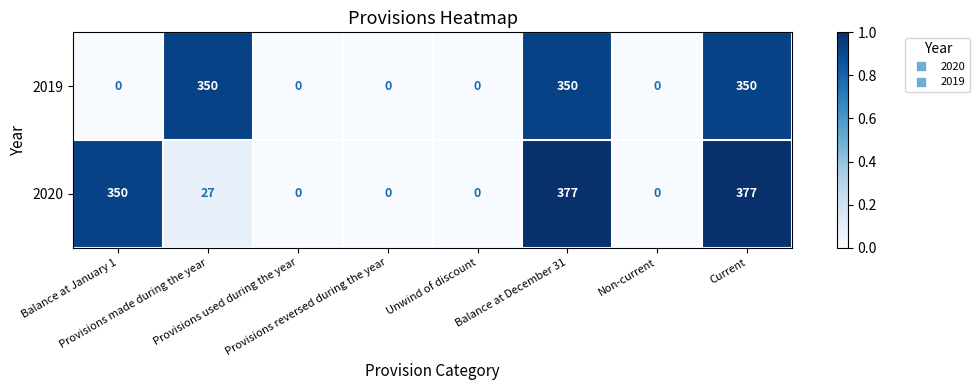

Which series has the largest total across all categories?

2020